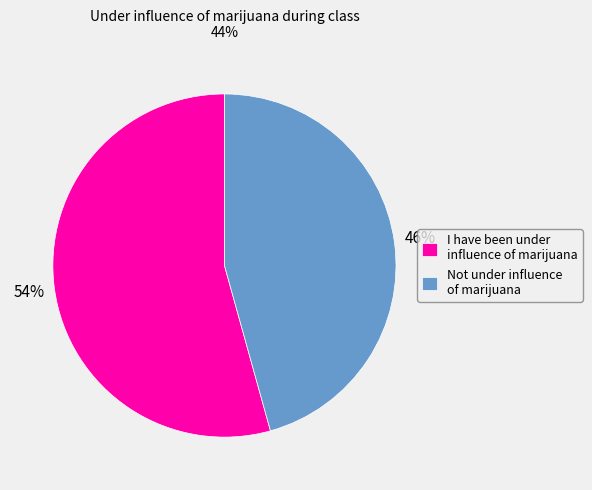

To the nearest percent, what is the average slice percentage?

50%